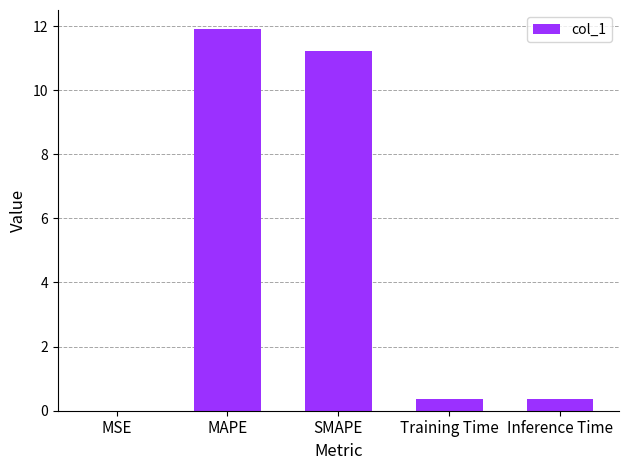

What is the maximum value shown in the chart?

11.9